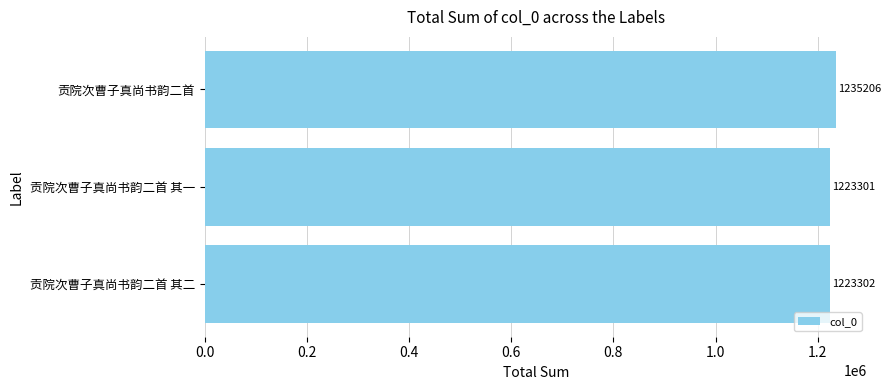

What position from the top is 贡院次曹子真尚书韵二首 其二?

3